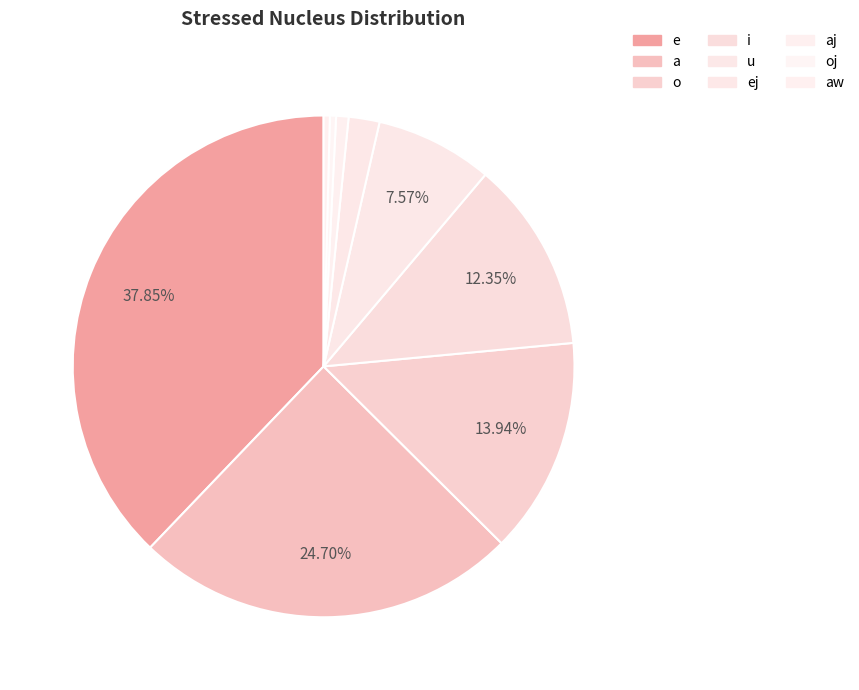

Which slice is the largest?

e